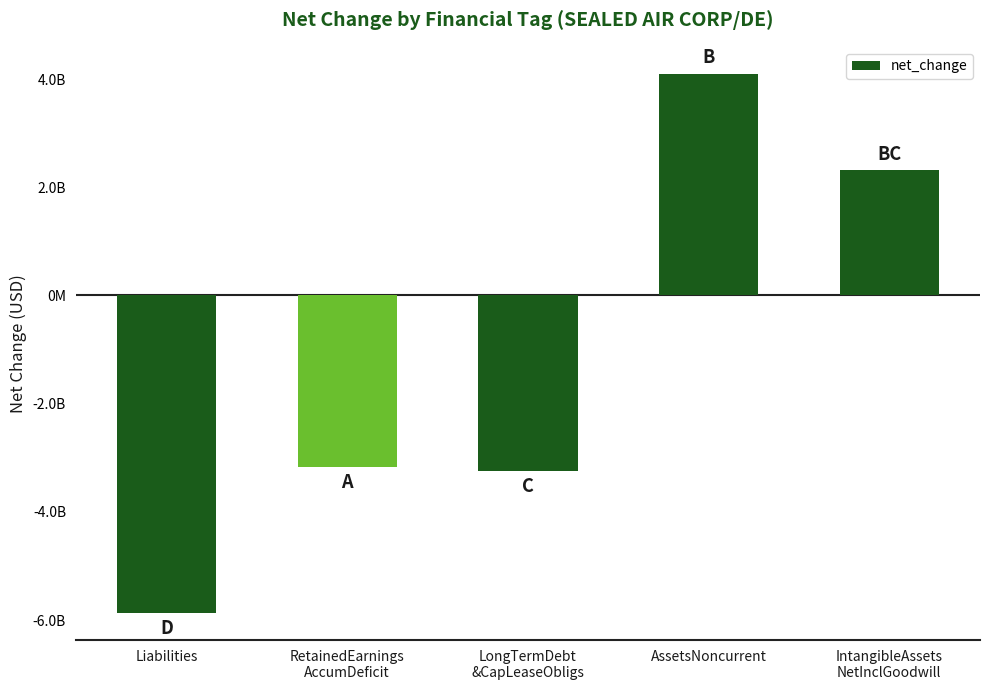

Does the chart contain any negative values?

Yes